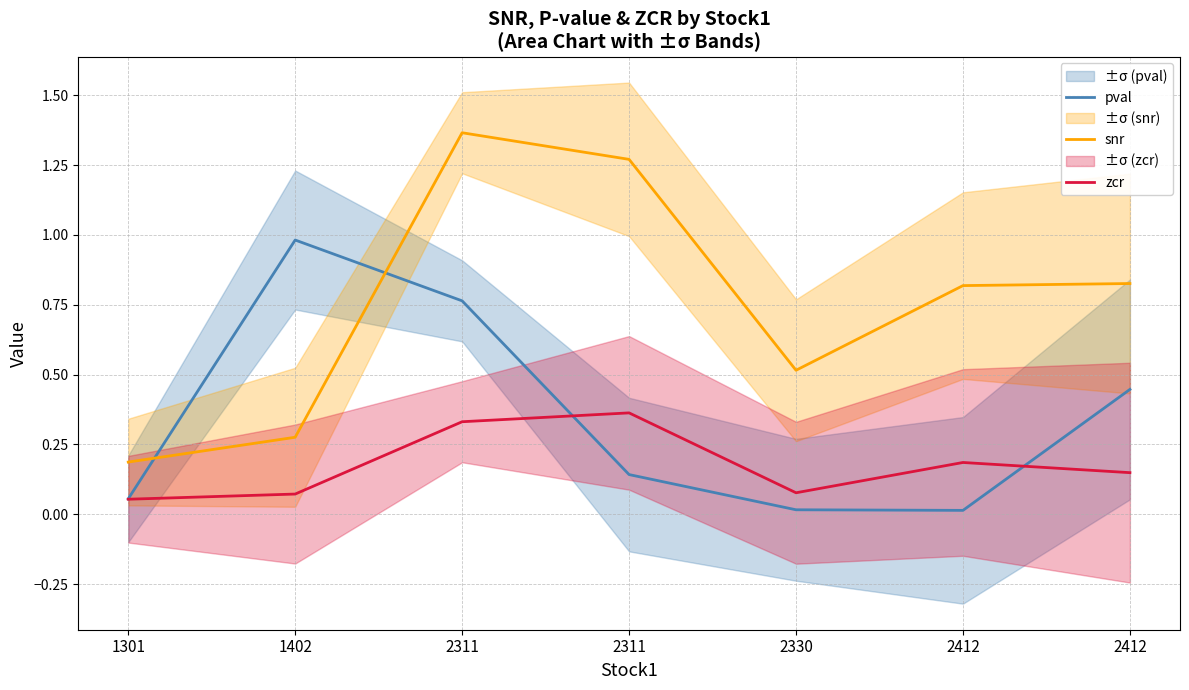

Which series has the widest spread of values?

snr